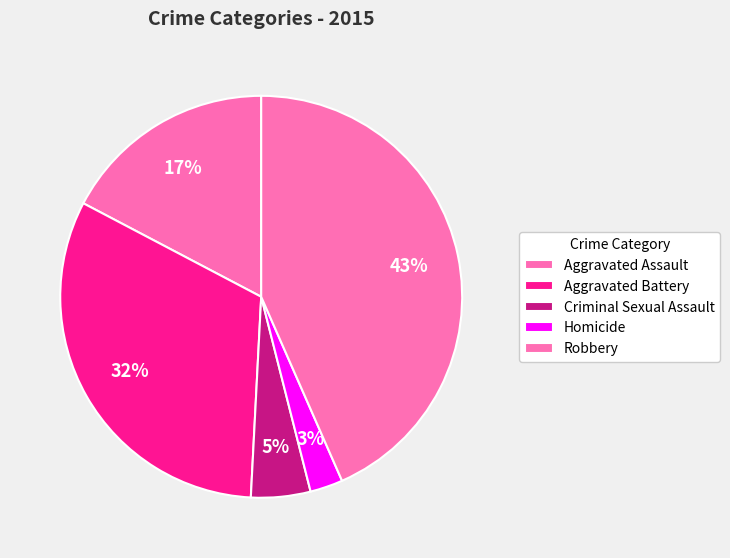

What percentage is the Aggravated Assault slice, to the nearest percent?

17%